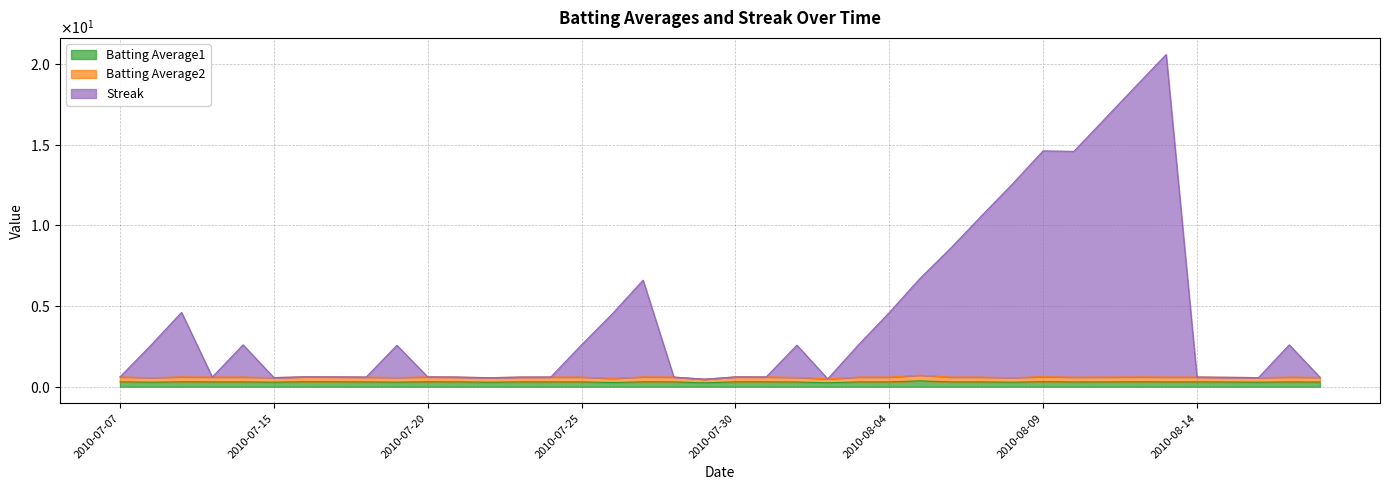

The Batting Average1 series shows 0.3 at 2010-07-09. True or false?

True